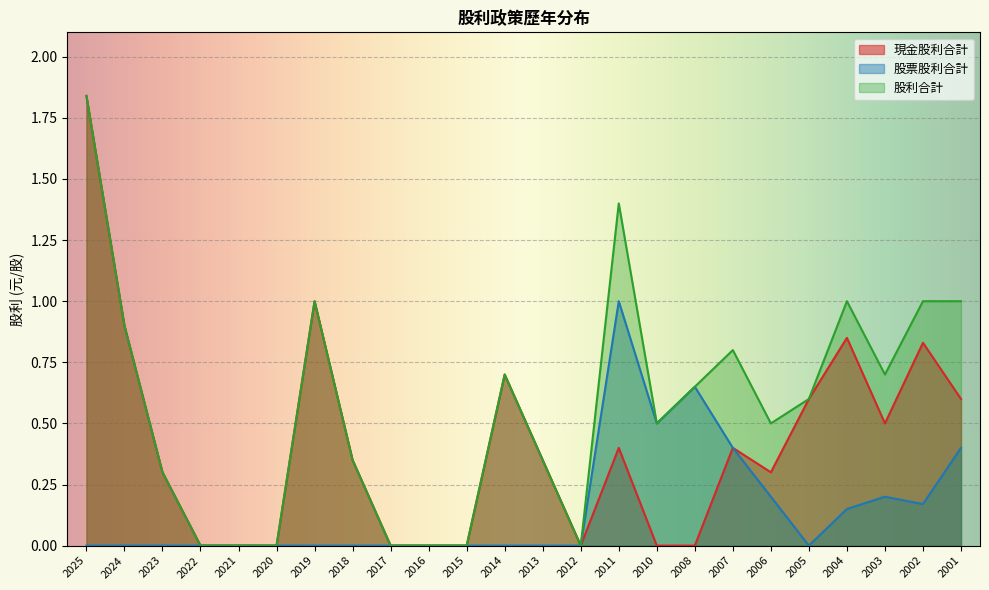

How many lines are shown in the chart?

3